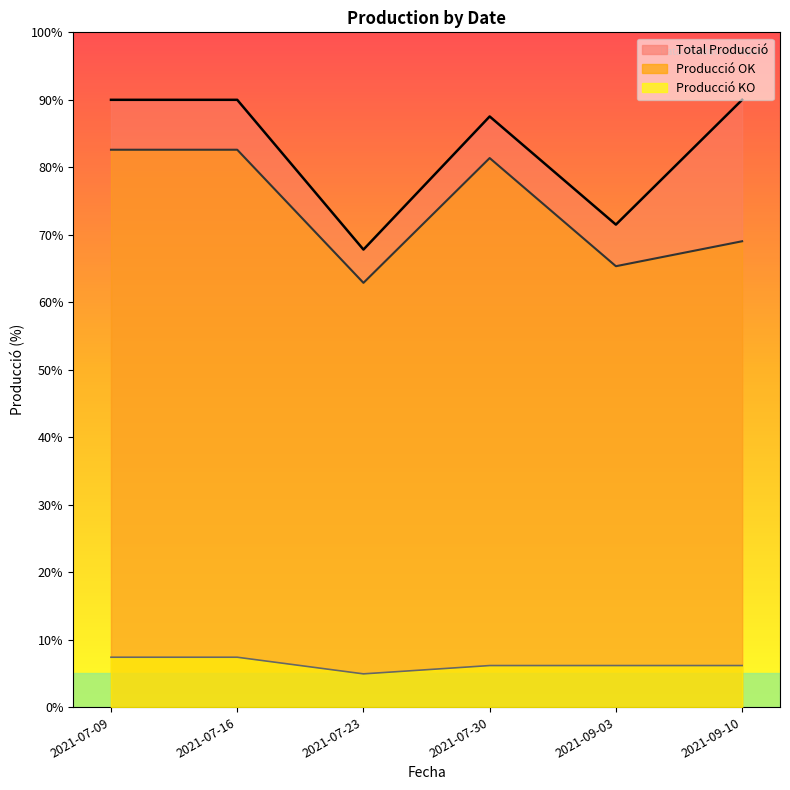

True or false: Producció OK has a value of 18.4 at 2021-09-10.

False